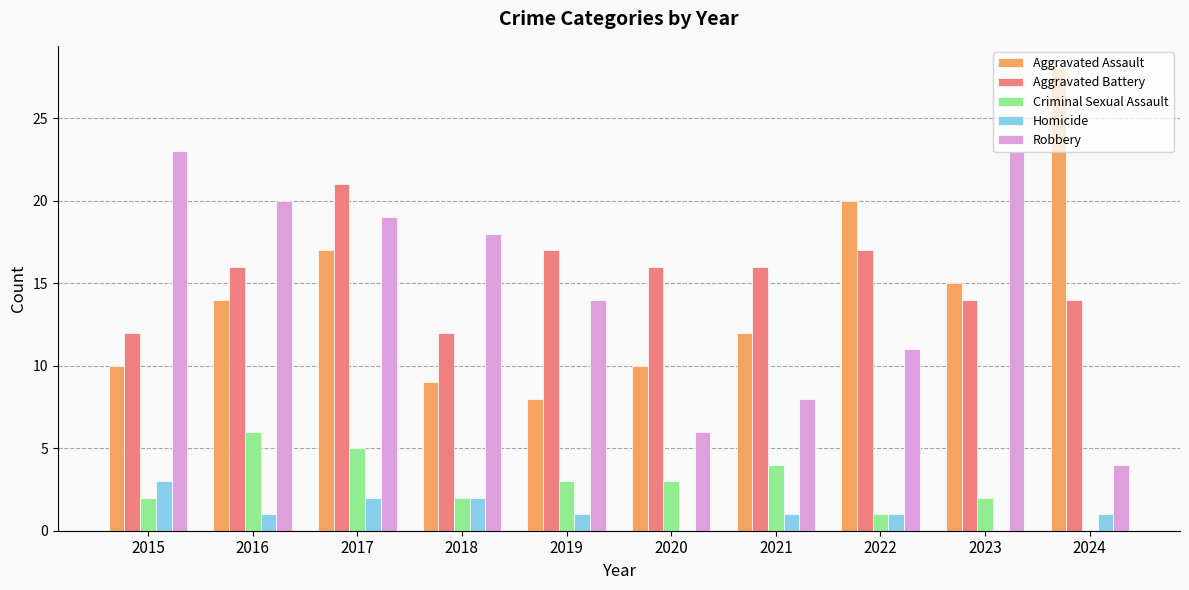

Reading right to left, transcribe all the data shown in this chart.

Aggravated Assault: 28	15	20	12	10	8	9	17	14	10
Aggravated Battery: 14	14	17	16	16	17	12	21	16	12
Criminal Sexual Assault: 0	2	1	4	3	3	2	5	6	2
Homicide: 1	0	1	1	0	1	2	2	1	3
Robbery: 4	23	11	8	6	14	18	19	20	23